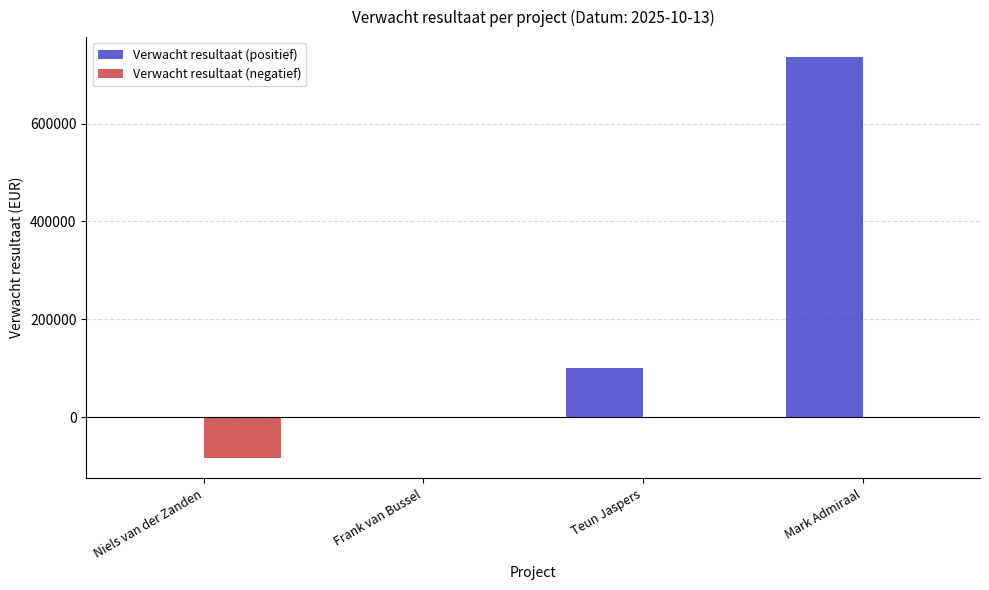

Which series changed the most between Niels van der Zanden and Frank van Bussel?

Verwacht resultaat (negatief)